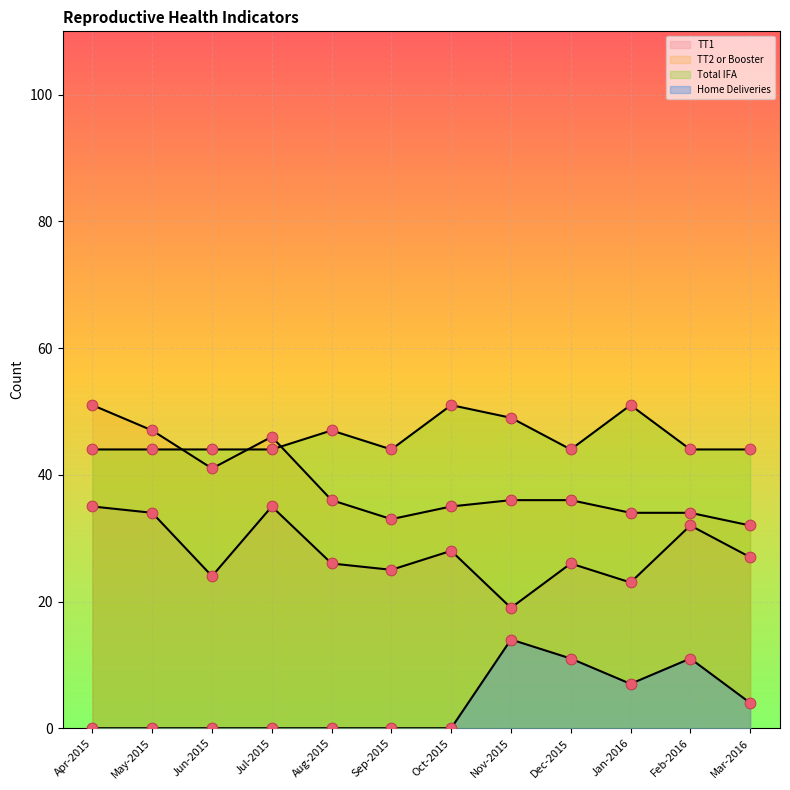

Which series reaches the maximum Y coordinate?

TT2 or Booster